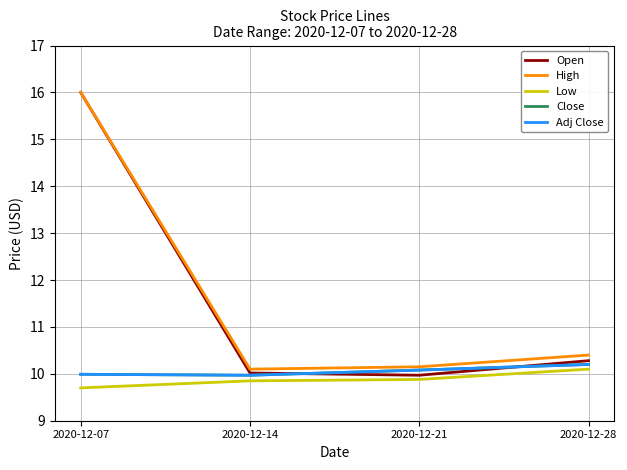

True or false: Adj Close has more than 1 points higher than both neighbors.

False